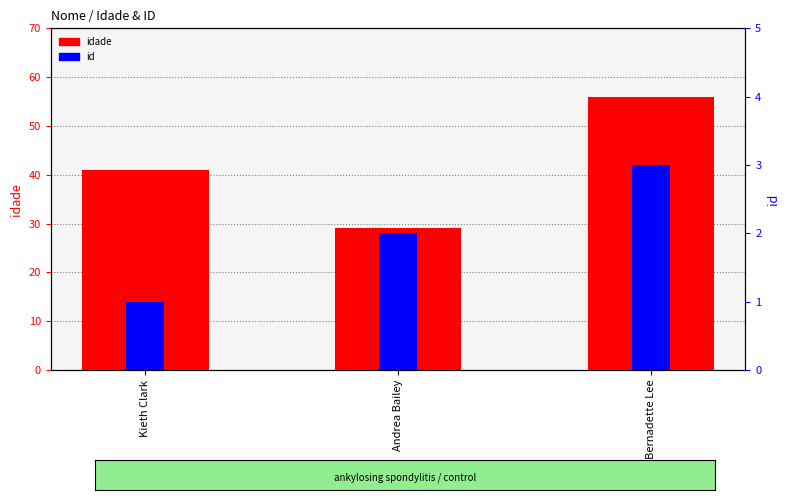

What is the smallest value displayed?

1